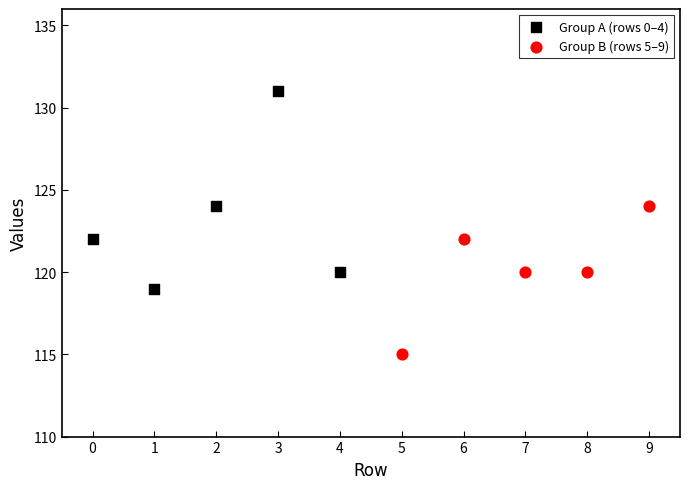

Which series has the widest spread of Y values?

Group A (rows 0–4)